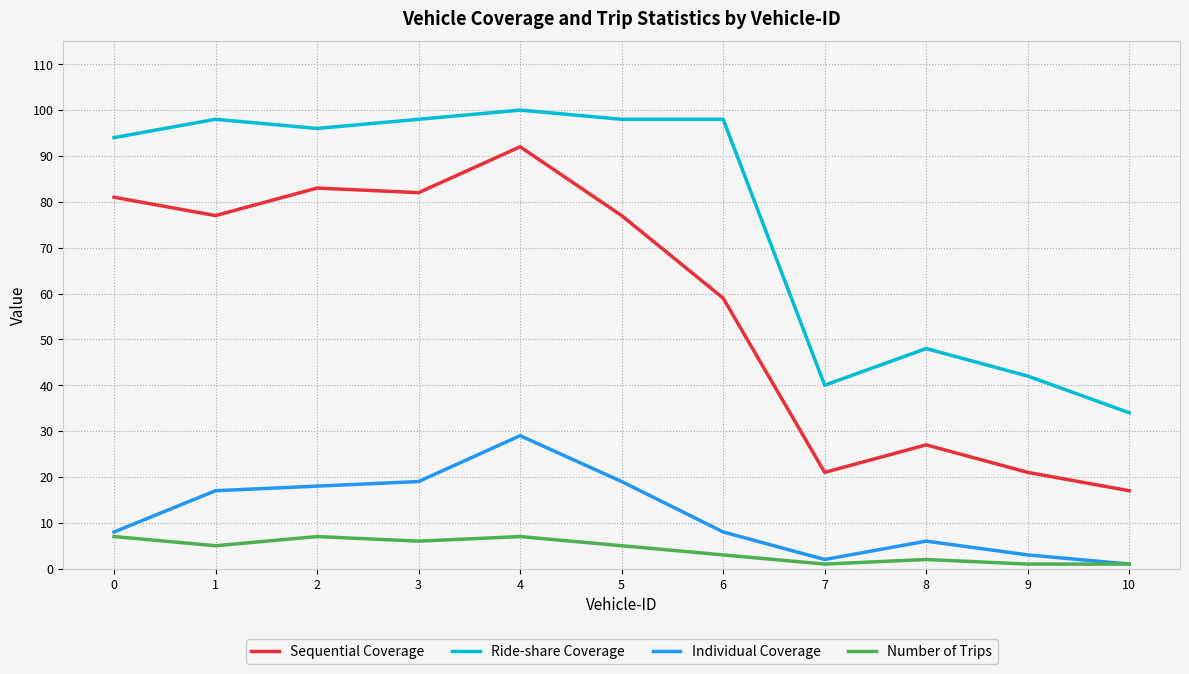

At which category does Individual Coverage reach its first local valley?

7